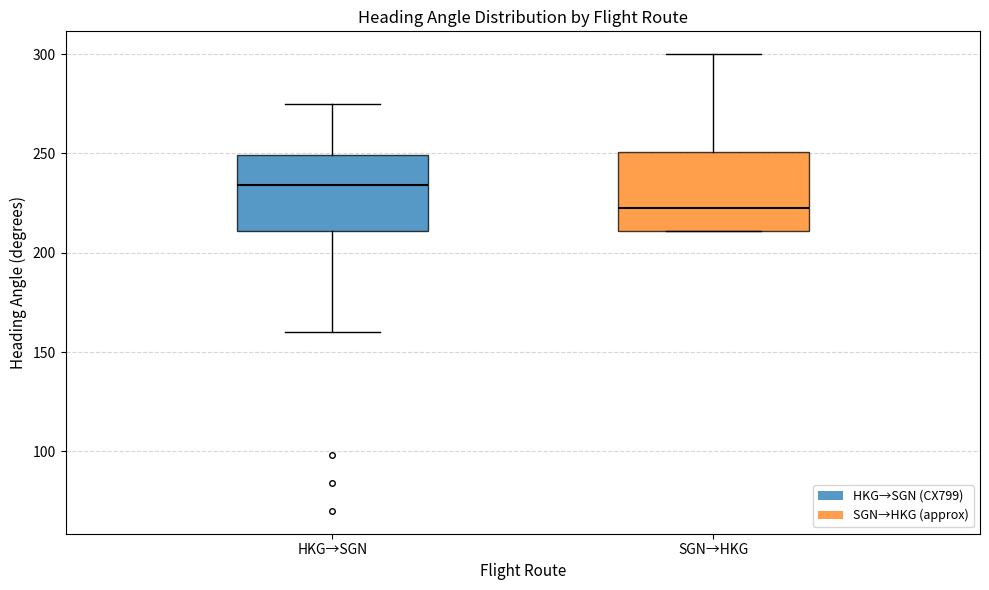

Which box's median line is the lowest?

SGN→HKG